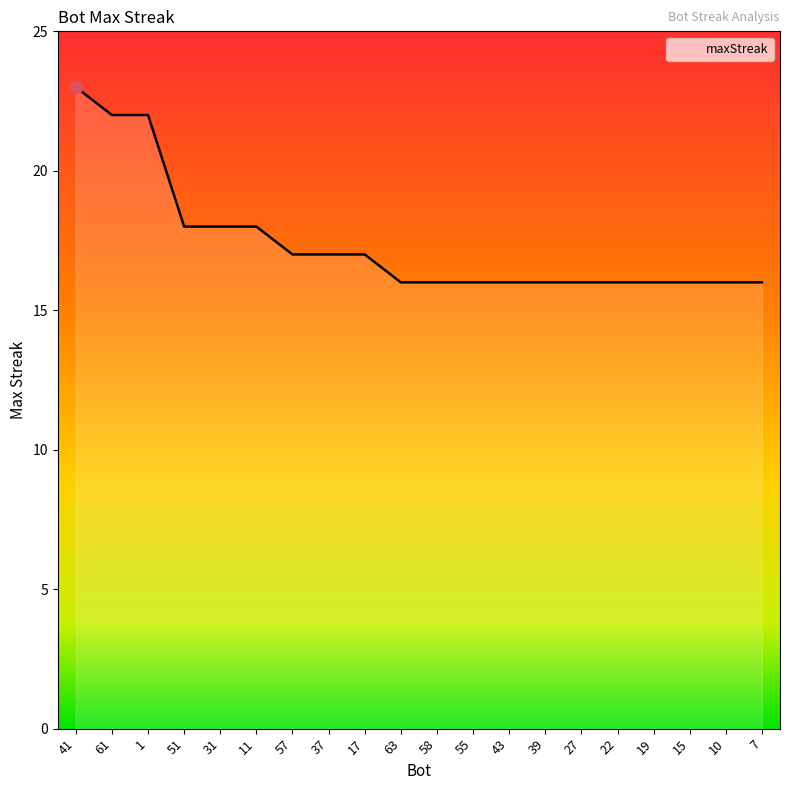

What is the change in value from 11 to 7?

-2